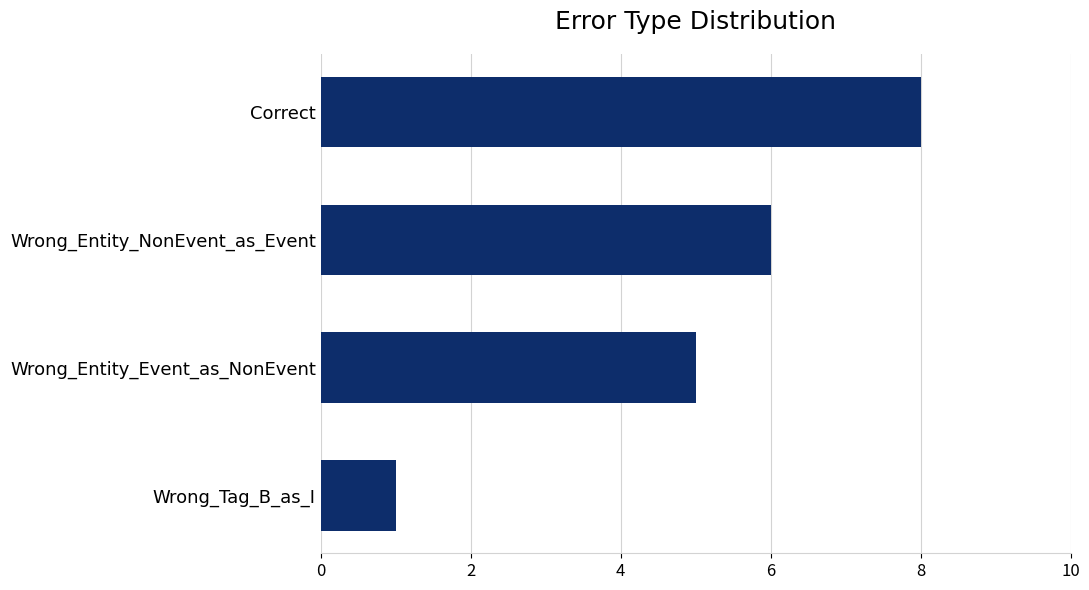

List the labels in order of value, smallest first.

Wrong_Tag_B_as_I, Wrong_Entity_Event_as_NonEvent, Wrong_Entity_NonEvent_as_Event, Correct